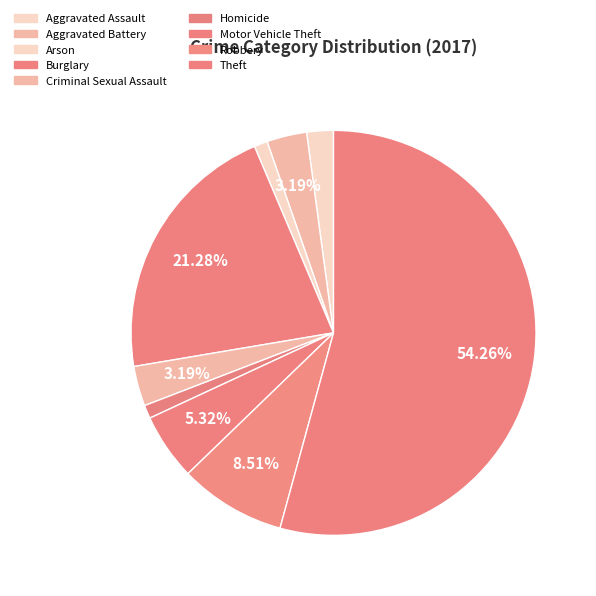

The Robbery slice represents 9% of the pie. True or false?

True